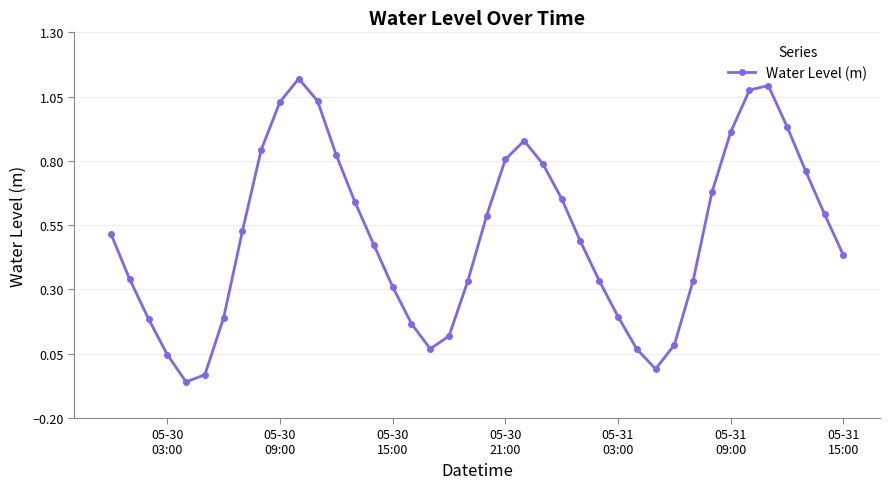

What is the difference between the maximum and minimum values?

1.2